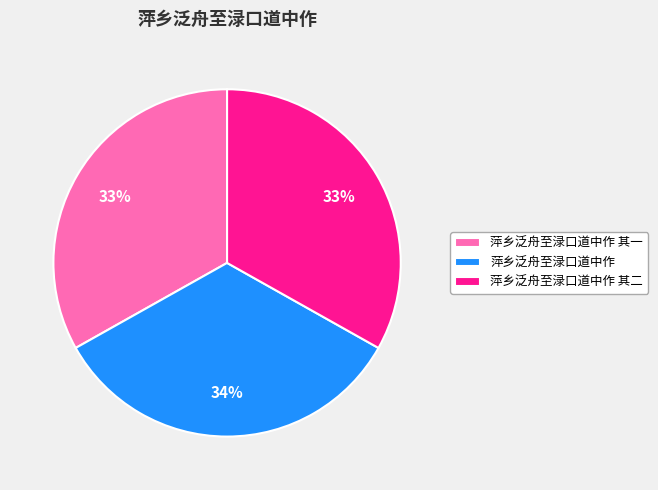

The 萍乡泛舟至渌口道中作 其一 slice represents 33% of the pie. True or false?

True